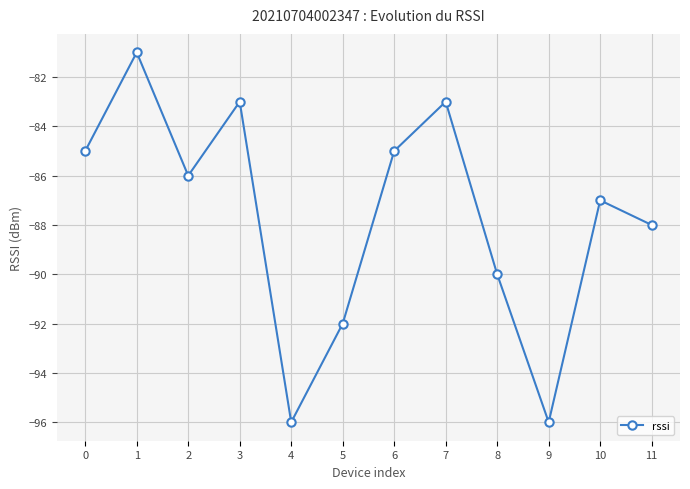

What is the change in value from 1 to 2?

-5